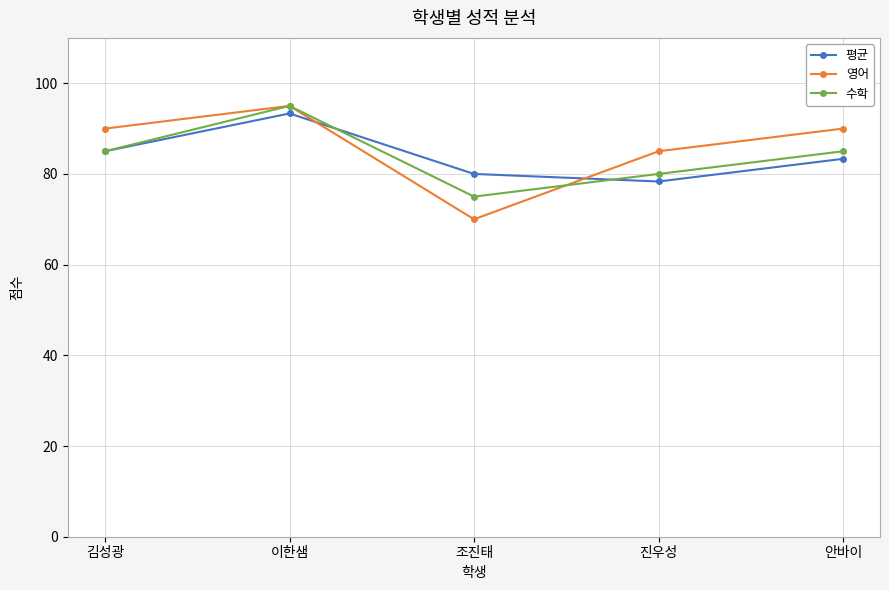

What is the difference between the 수학 values at 김성광 and 진우성?

5.0